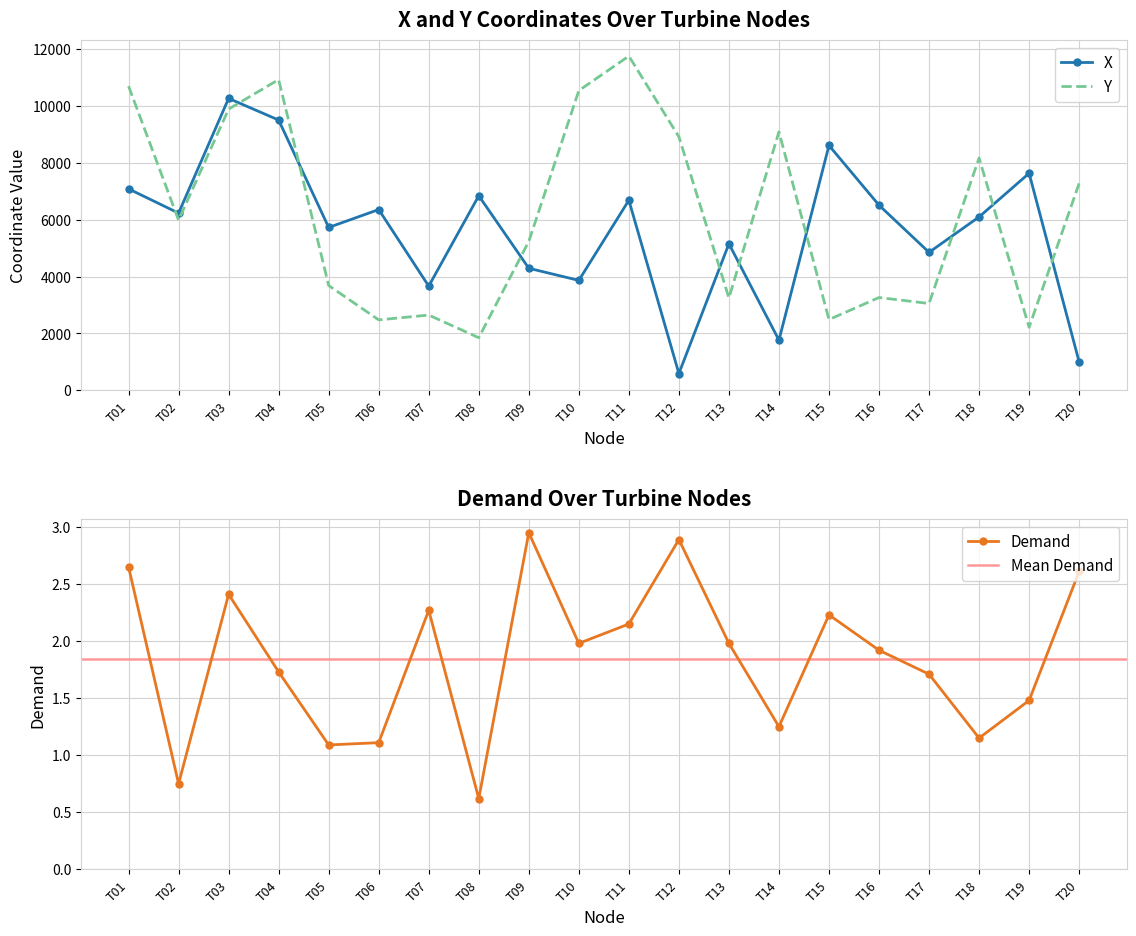

Is it true that Demand equals 2.4 at T03?

True